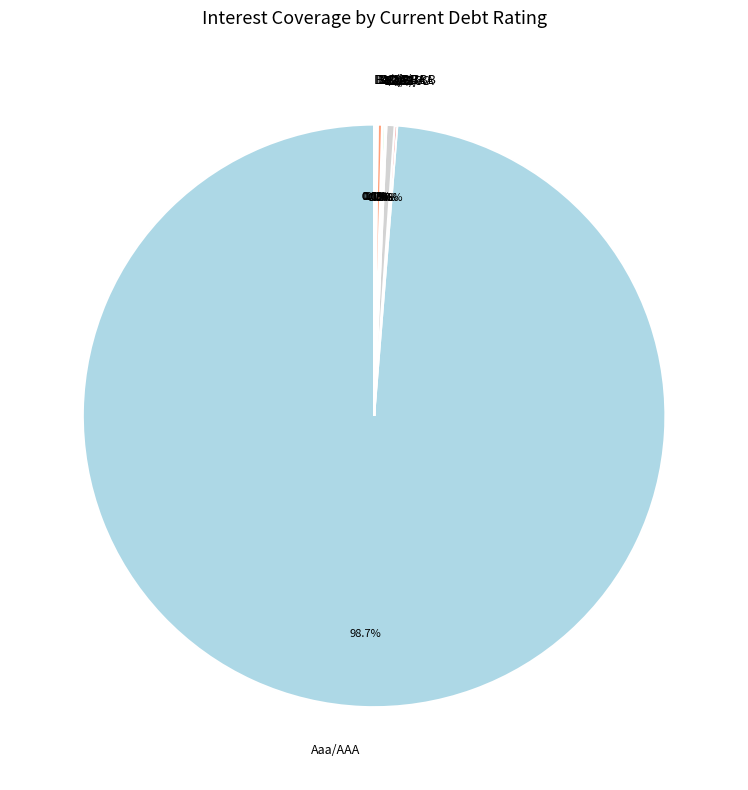

What is the largest slice in the pie chart?

Aaa/AAA